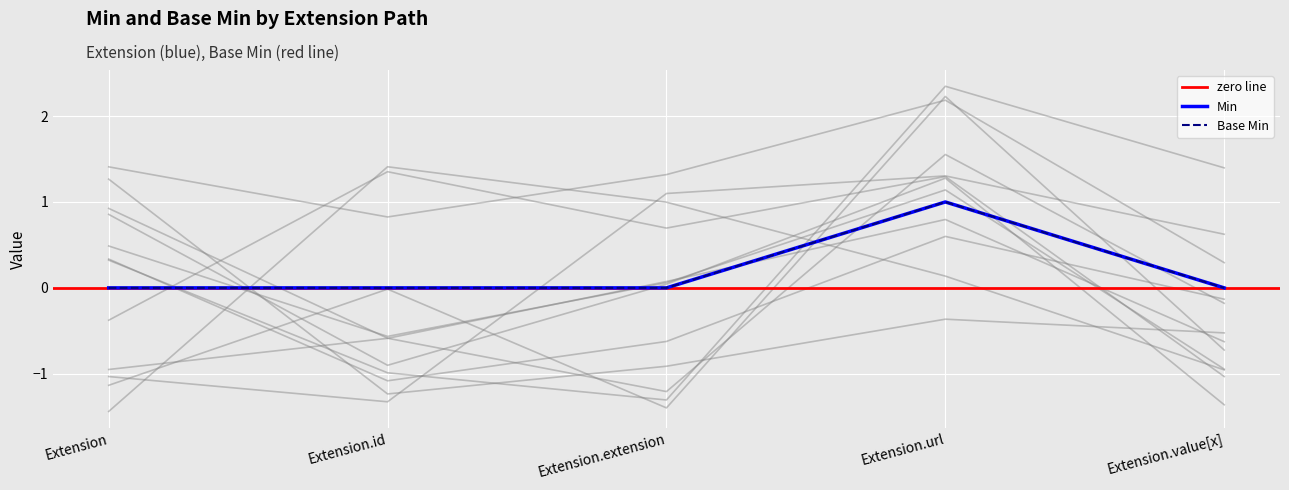

Between Extension.extension and Extension.id, which is larger?

Extension.extension